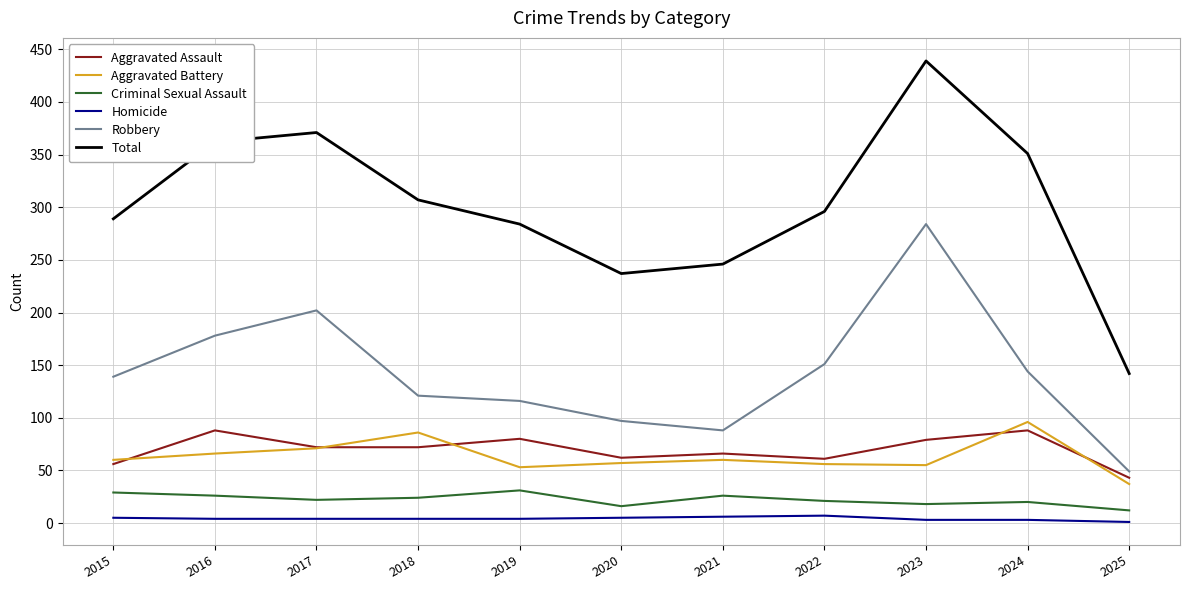

Which series has the largest range (max minus min)?

Total